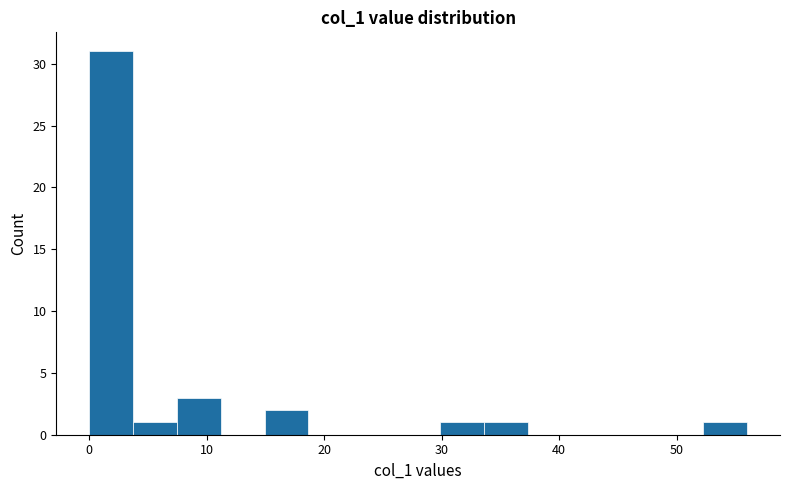

Read against the x-axis, roughly where is the centre of the tallest bar?

2